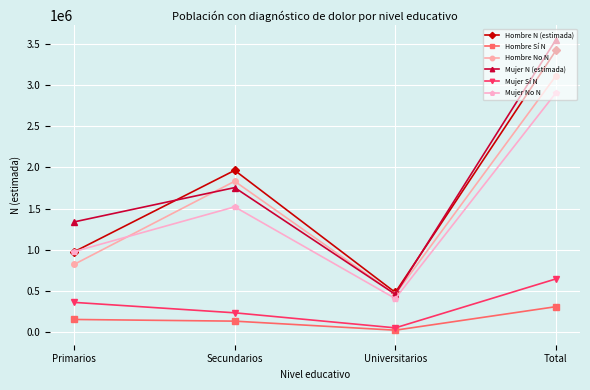

What is the average value of the Hombre N (estimada) series?

1709891